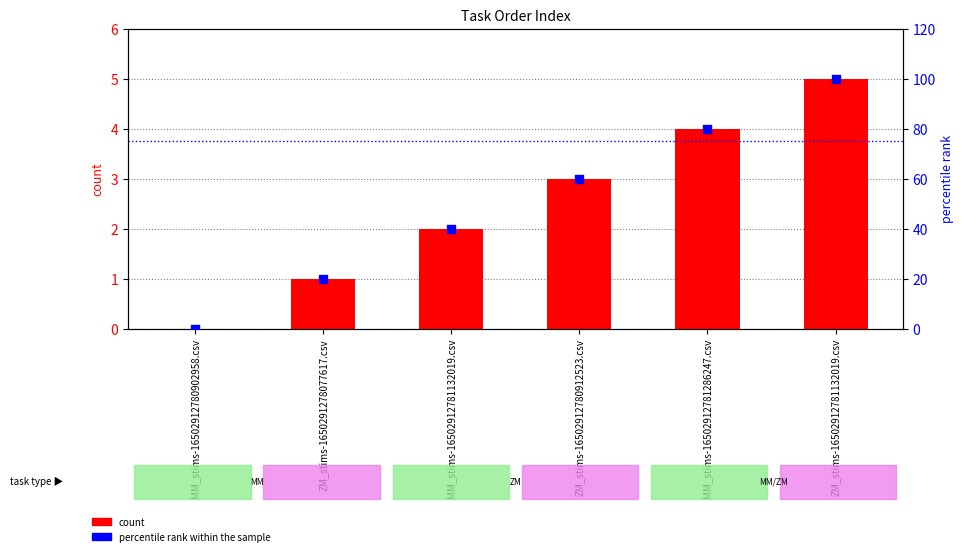

Is the value of percentile rank within the sample at ZM_stims-16502912780912523.csv greater than the value of col_0 (index) at MM_stims-16502912780902958.csv?

Yes